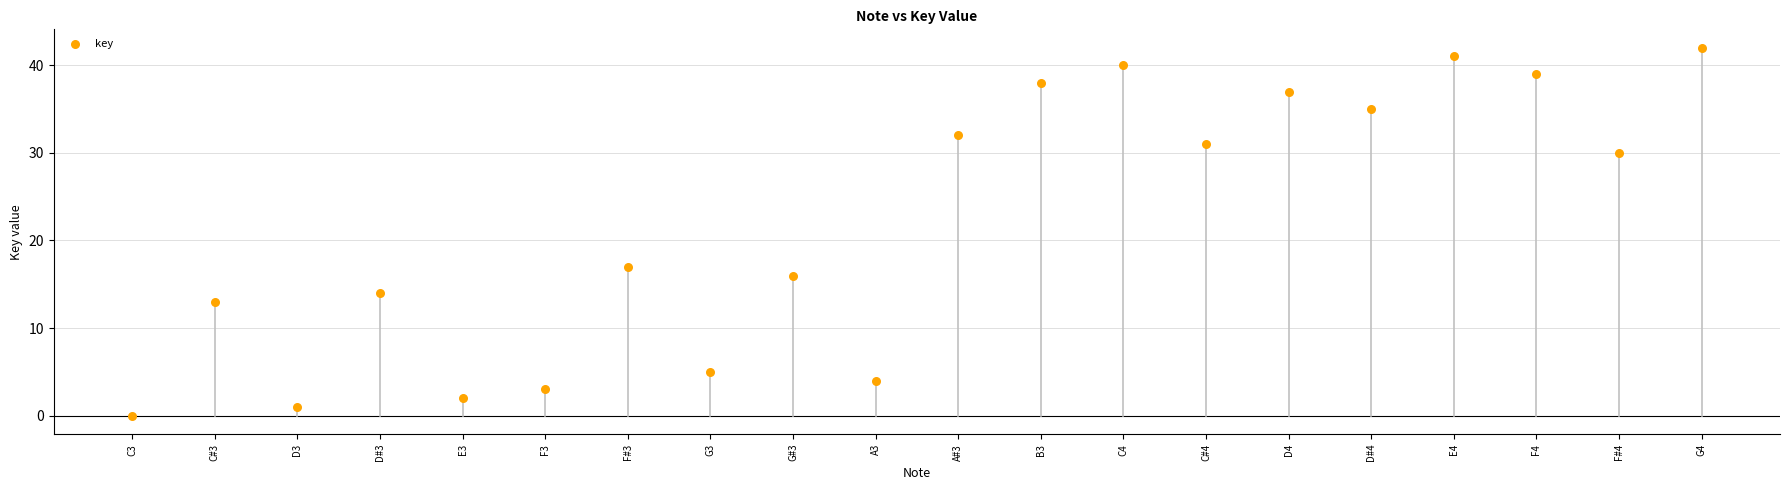

What is the range of Y values (max minus min)?

42